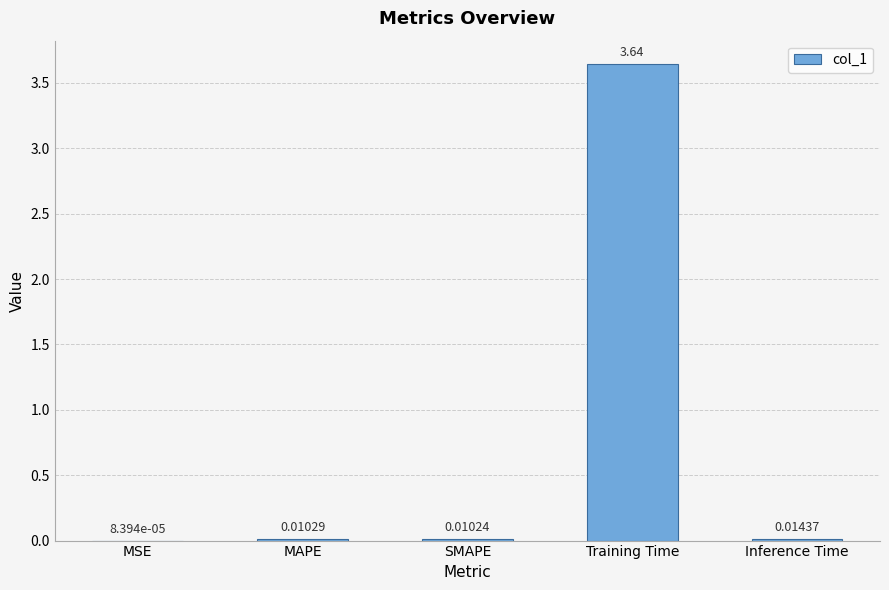

Are the bars horizontal?

No